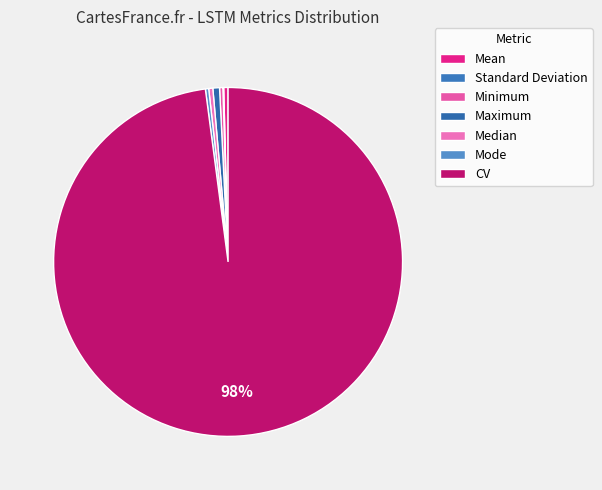

Count the number of slices in the pie.

7